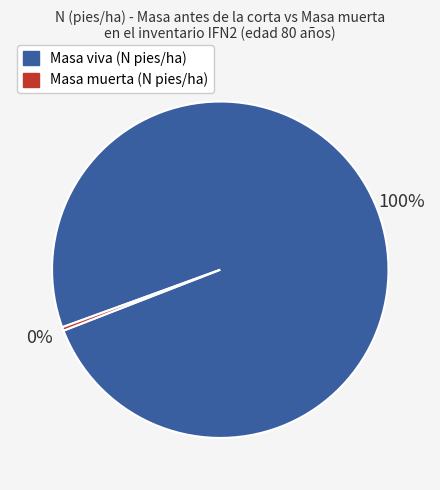

Between Masa muerta (N pies/ha) and Masa viva (N pies/ha), which is larger?

Masa viva (N pies/ha)